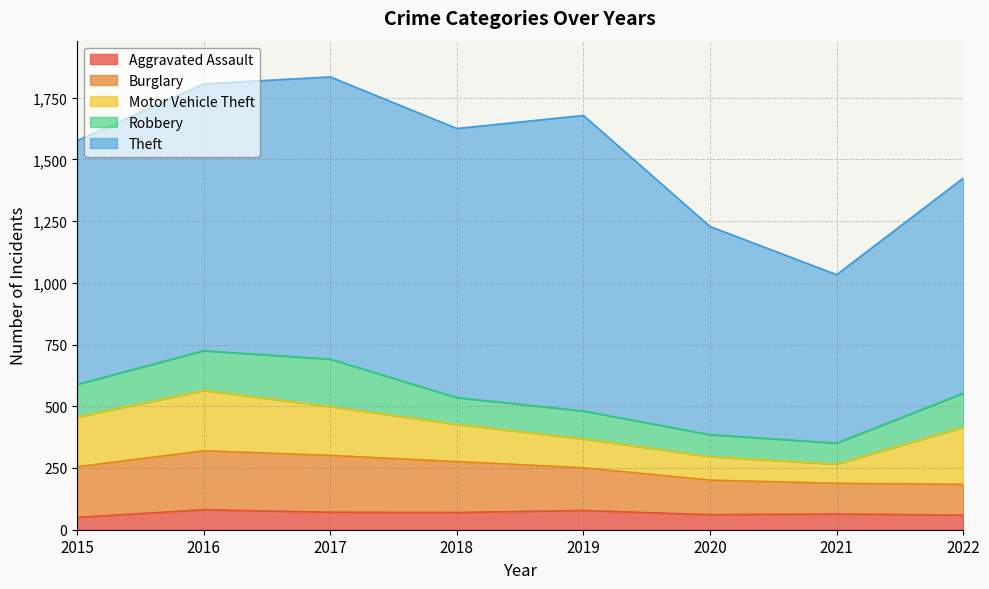

The Aggravated Assault series shows 100 at 2021. True or false?

False